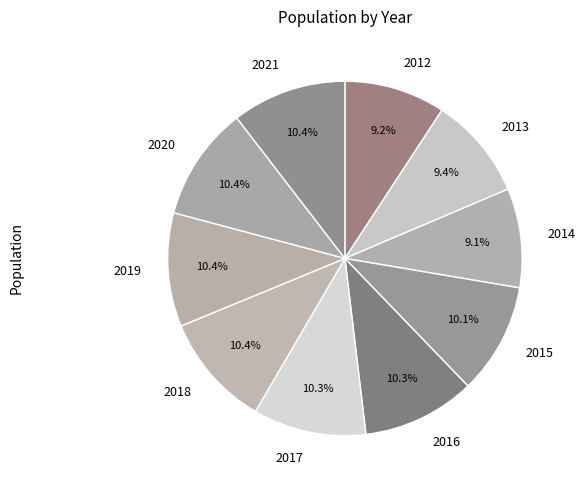

To the nearest percent, what is the average slice percentage?

10%